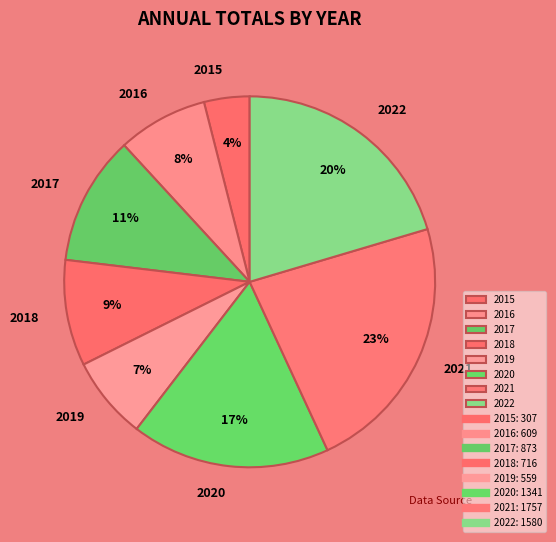

What percentage is the 2019 slice, to the nearest percent?

7%